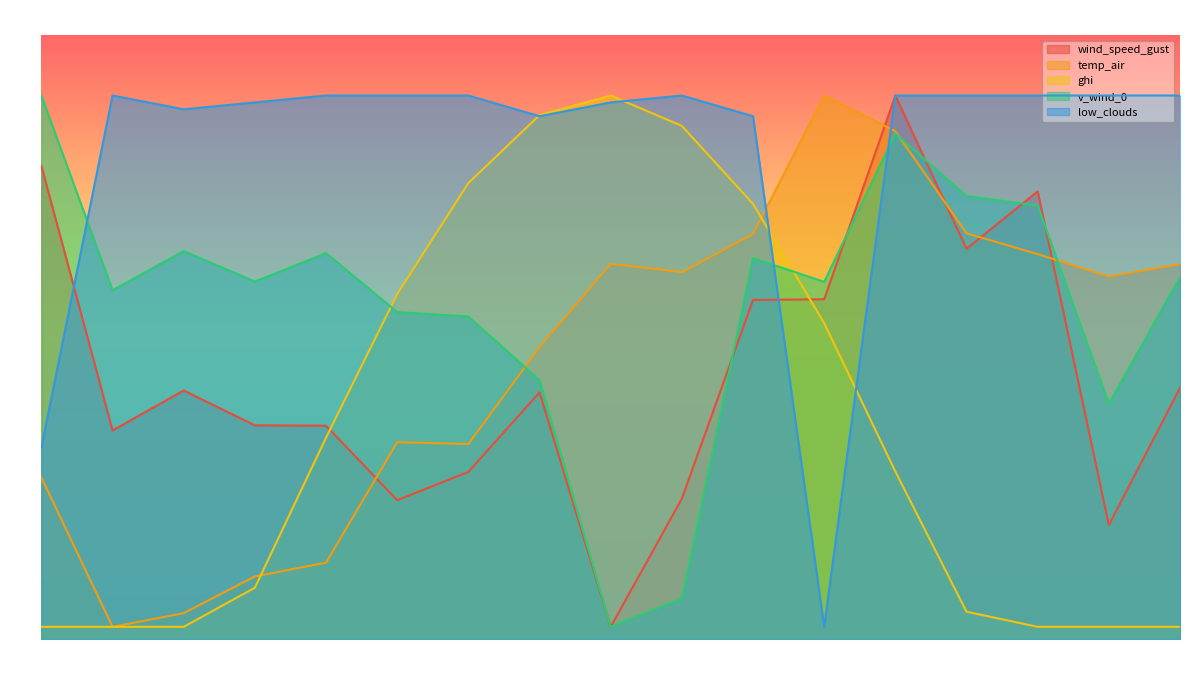

Is the value of v_wind_0 at 09:00 greater than the value of wind_speed_gust at 05:00?

No